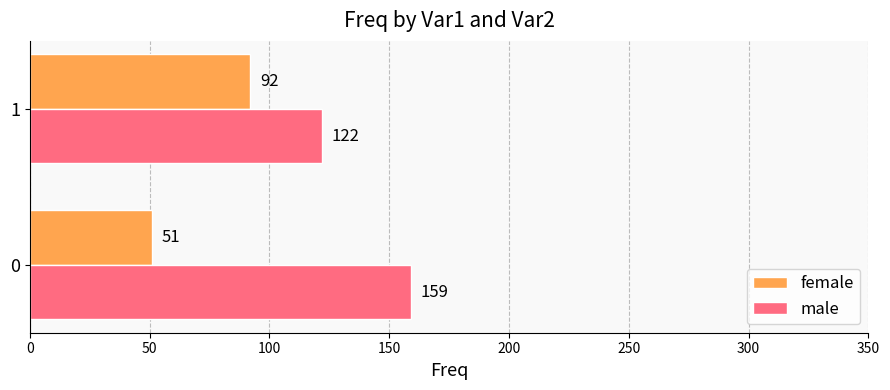

Which series has the largest range (max minus min)?

female